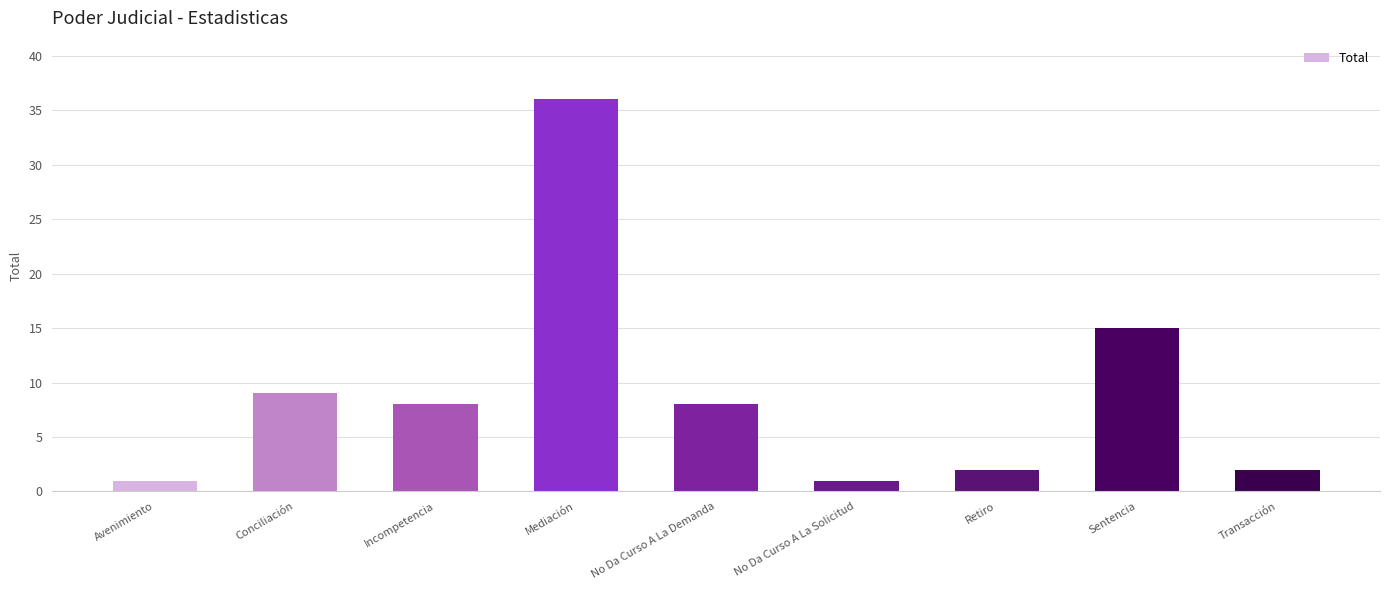

Are the bars horizontal?

No